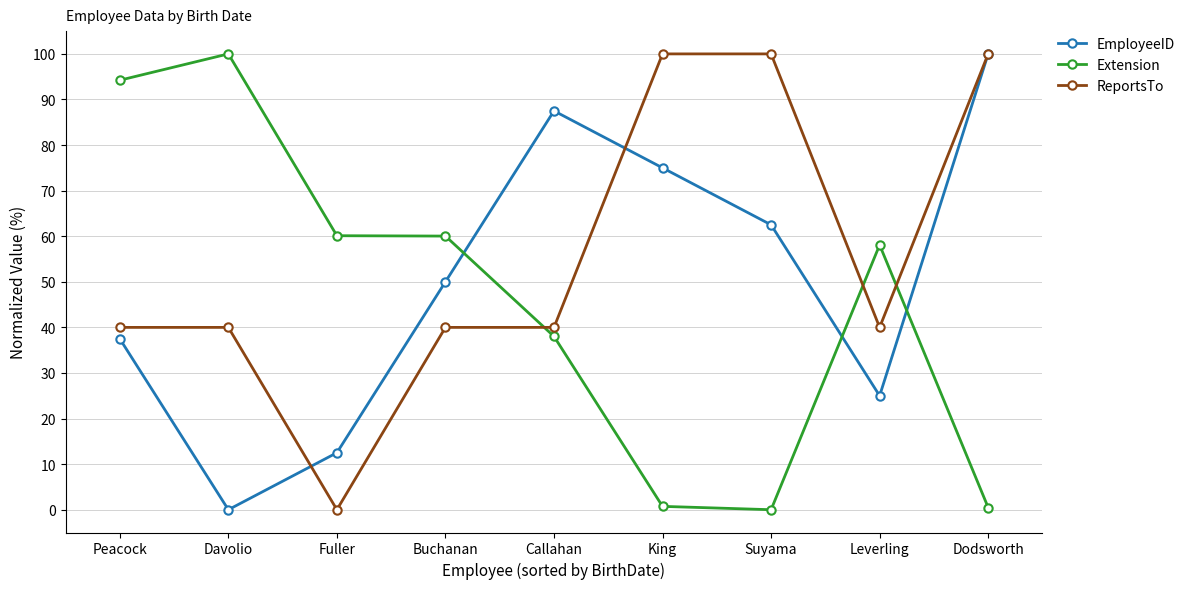

What is the label of the 5th point from the right?

Callahan